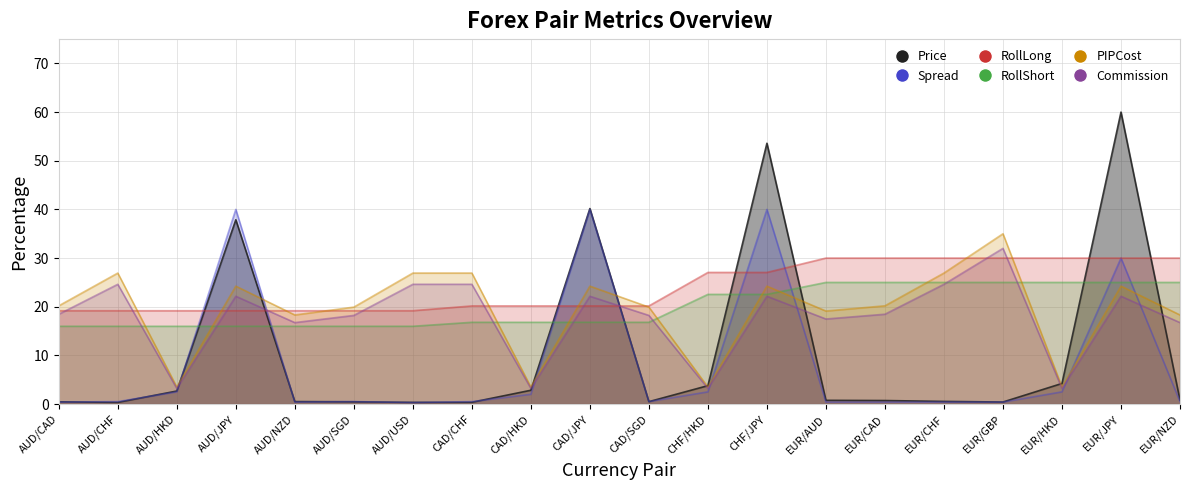

Between AUD/USD and EUR/AUD, which series saw the biggest shift?

RollLong